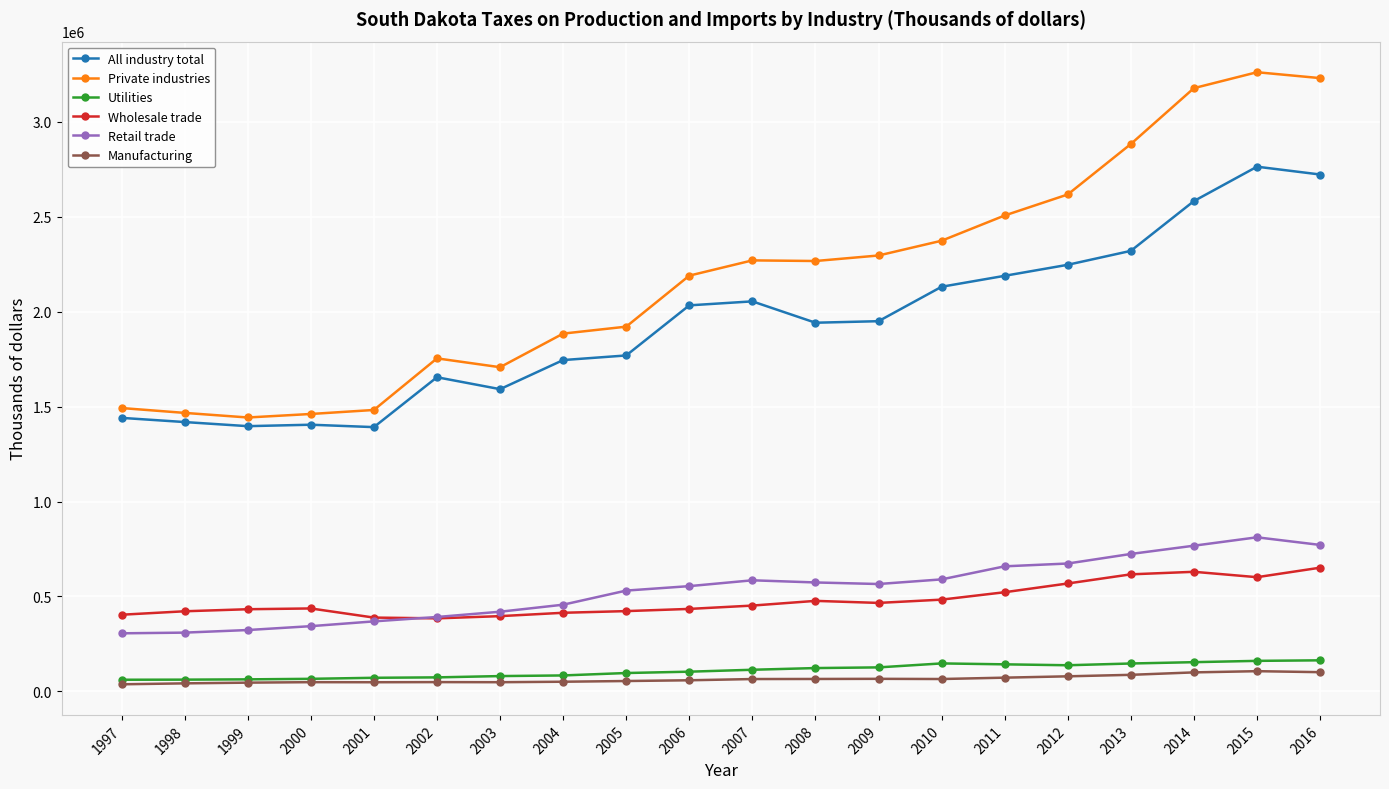

True or false: Private industries has a value of 817845 at 2004.

False